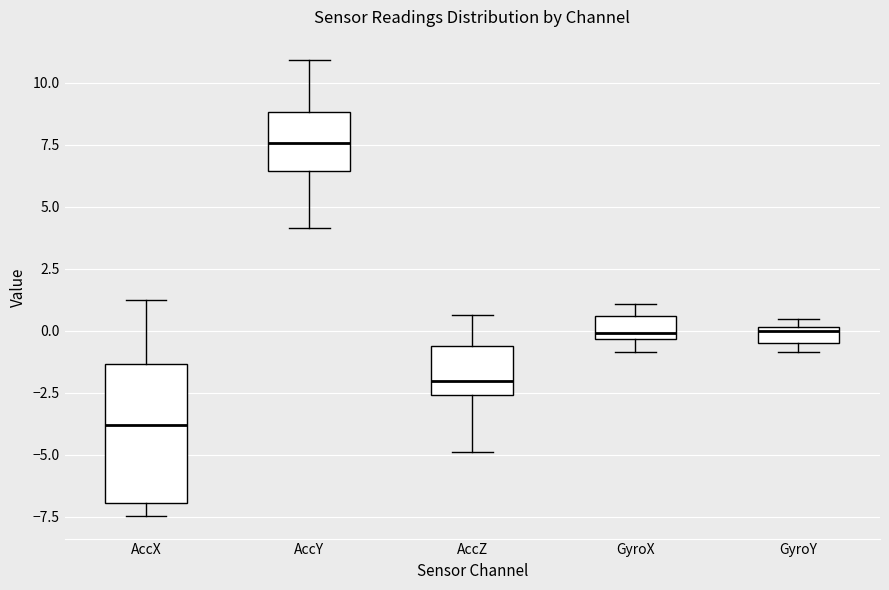

Where does the lower whisker of the box for GyroX end on the y-axis? The values are not printed on the chart, so give them approximately, as read against the axis.

-1.0